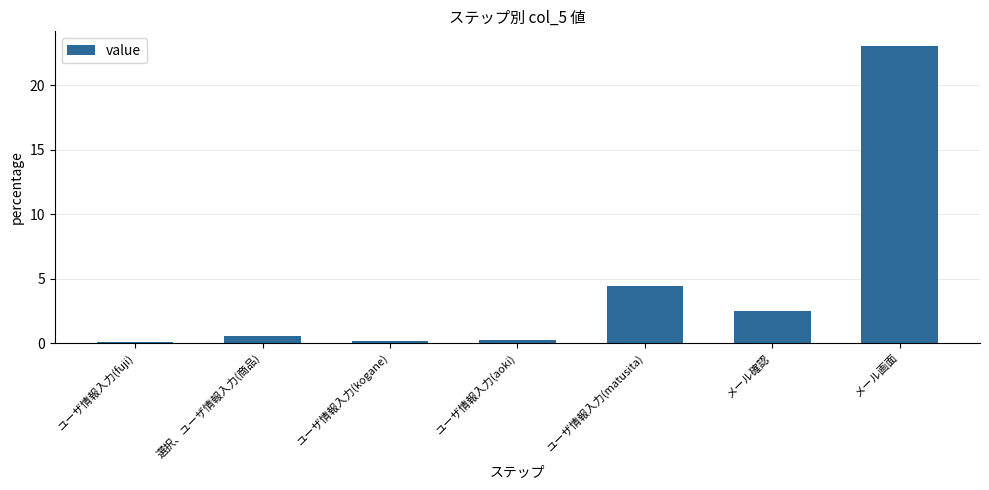

What position from the right is ユーザ情報入力(aoki)?

4